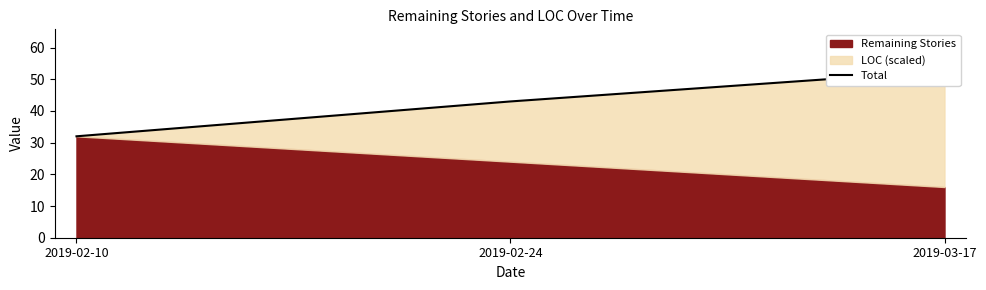

What is the sum of the values at 2019-02-10 and 2019-02-24?

75.0